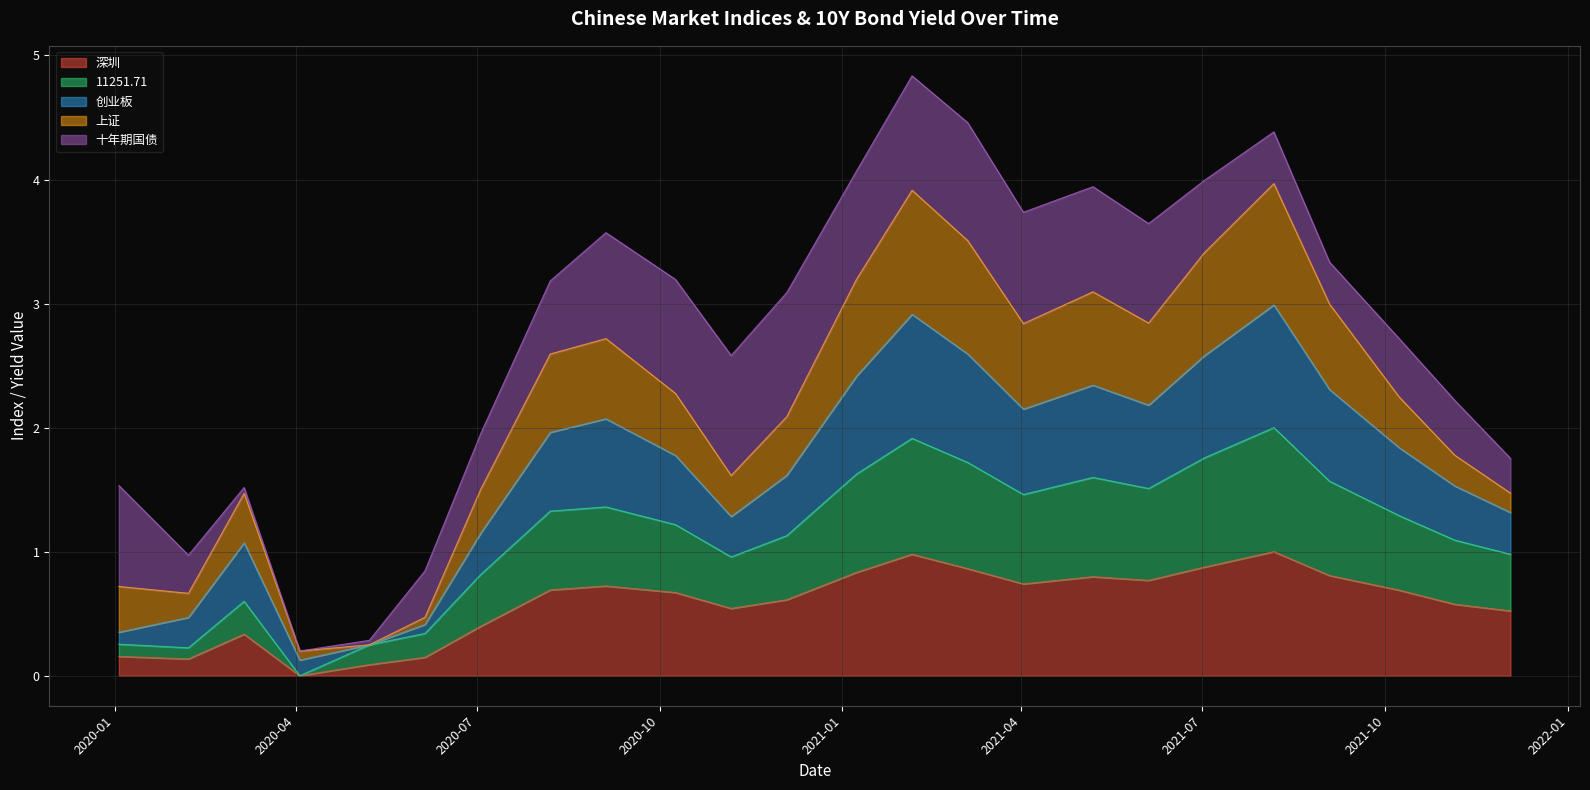

What is the maximum value for 深圳?

1.0